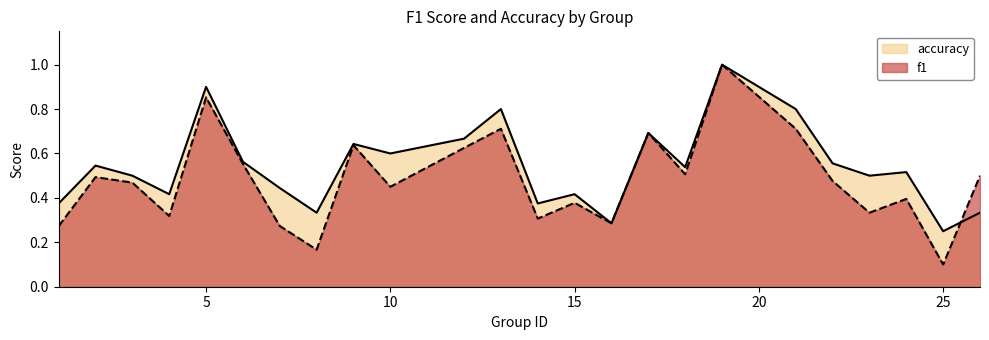

How many data points does each series have?

24